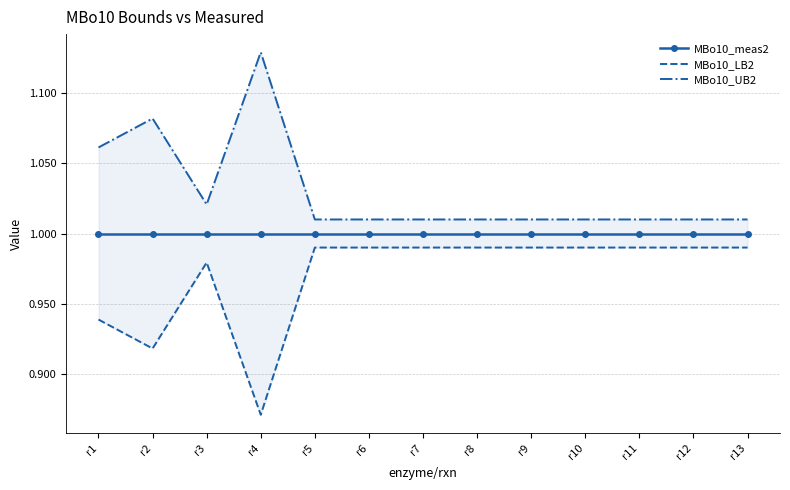

True or false: MBo10_meas2 has more than 1 points higher than both neighbors.

False